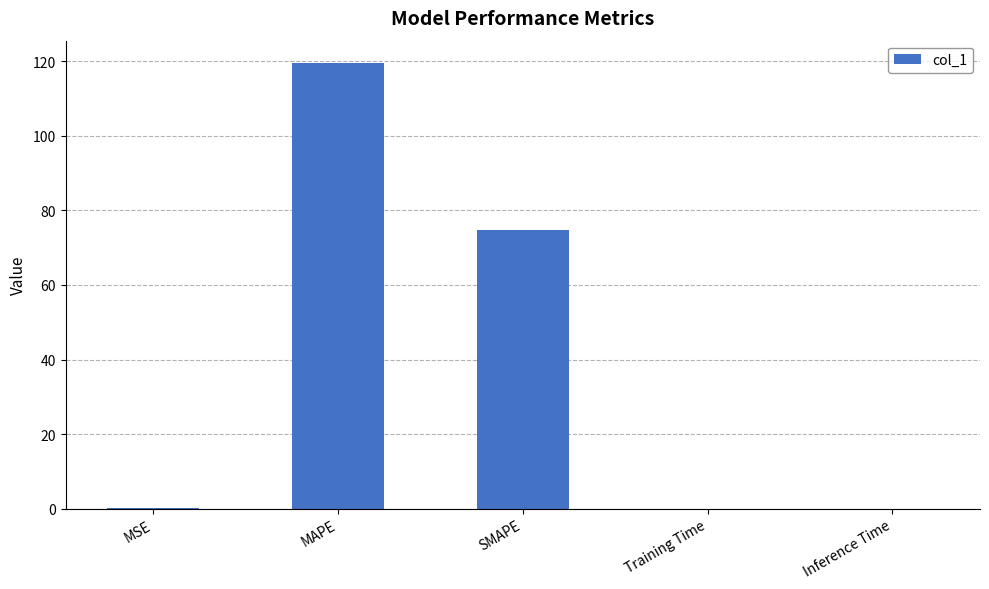

Does the chart contain stacked bars?

No